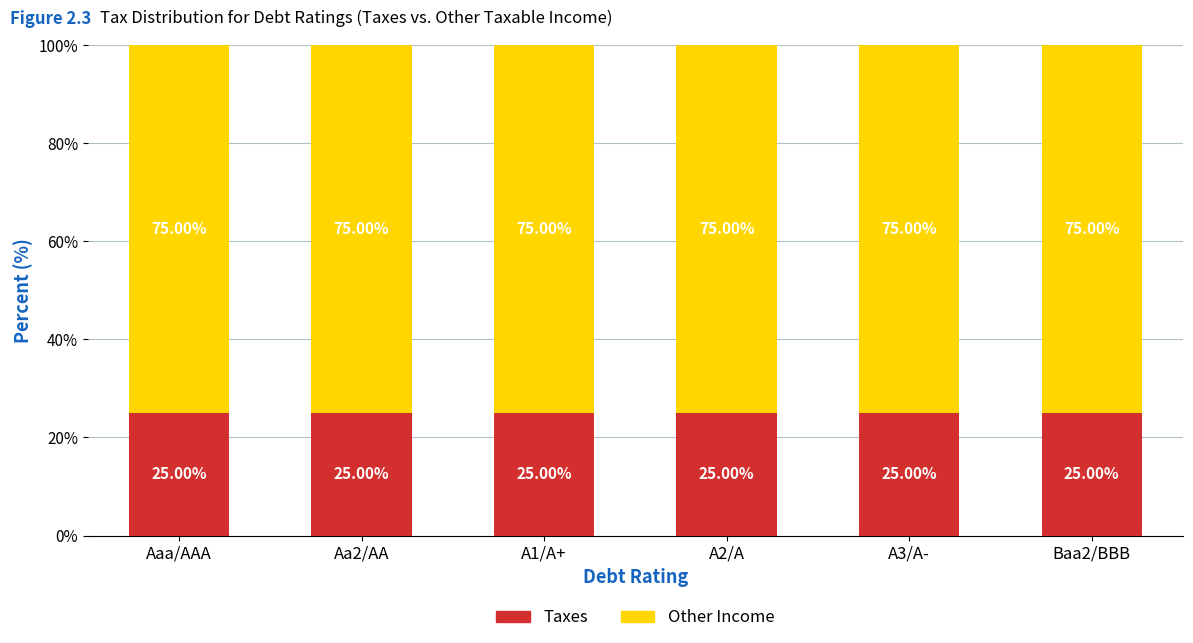

What is the total value across all series at Aaa/AAA?

100.0